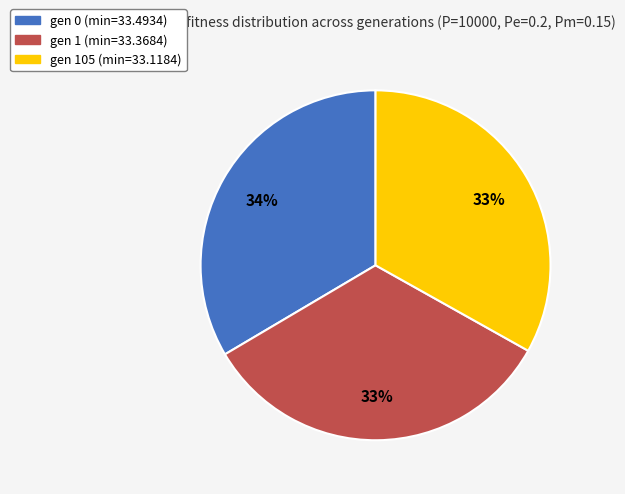

Is it true that gen 105 (min=33.1184) is 39% of the pie?

False